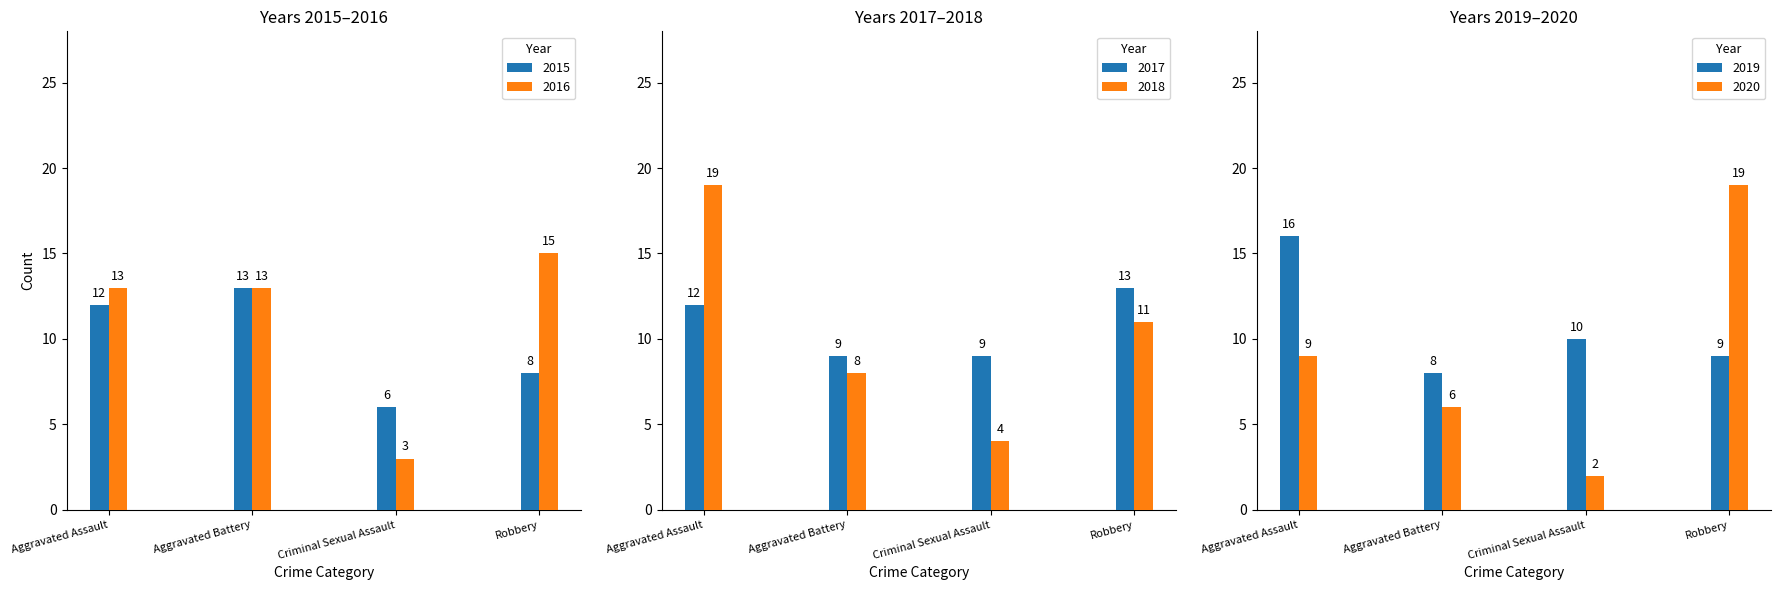

How many bars are there in total?

24